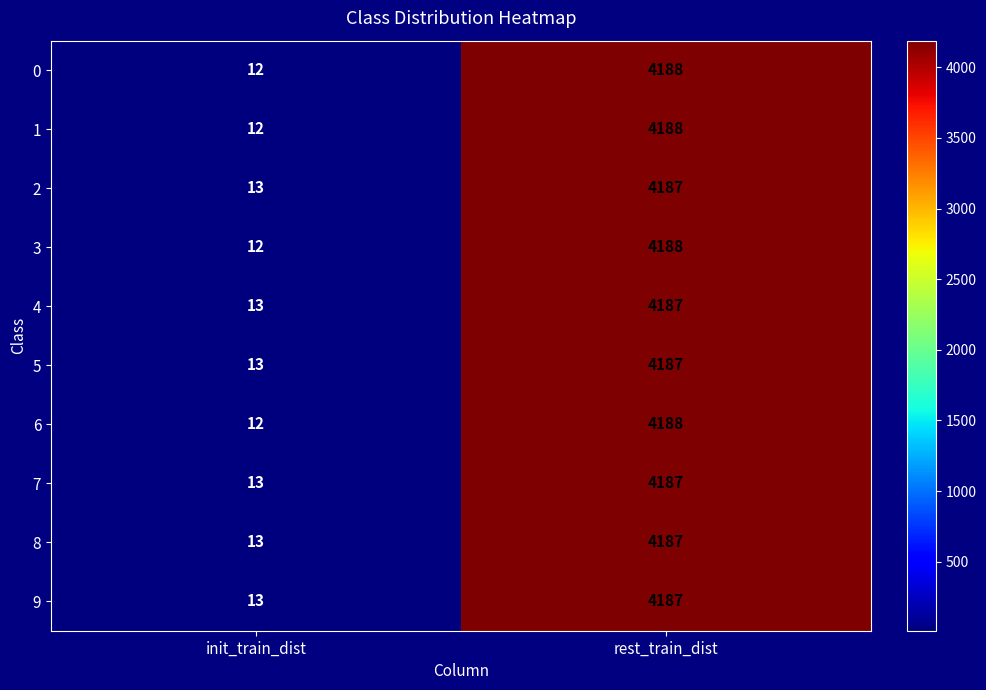

Reading right to left, what are all the values shown in this chart?

0: rest_train_dist=4188	init_train_dist=12
1: rest_train_dist=4188	init_train_dist=12
2: rest_train_dist=4187	init_train_dist=13
3: rest_train_dist=4188	init_train_dist=12
4: rest_train_dist=4187	init_train_dist=13
5: rest_train_dist=4187	init_train_dist=13
6: rest_train_dist=4188	init_train_dist=12
7: rest_train_dist=4187	init_train_dist=13
8: rest_train_dist=4187	init_train_dist=13
9: rest_train_dist=4187	init_train_dist=13